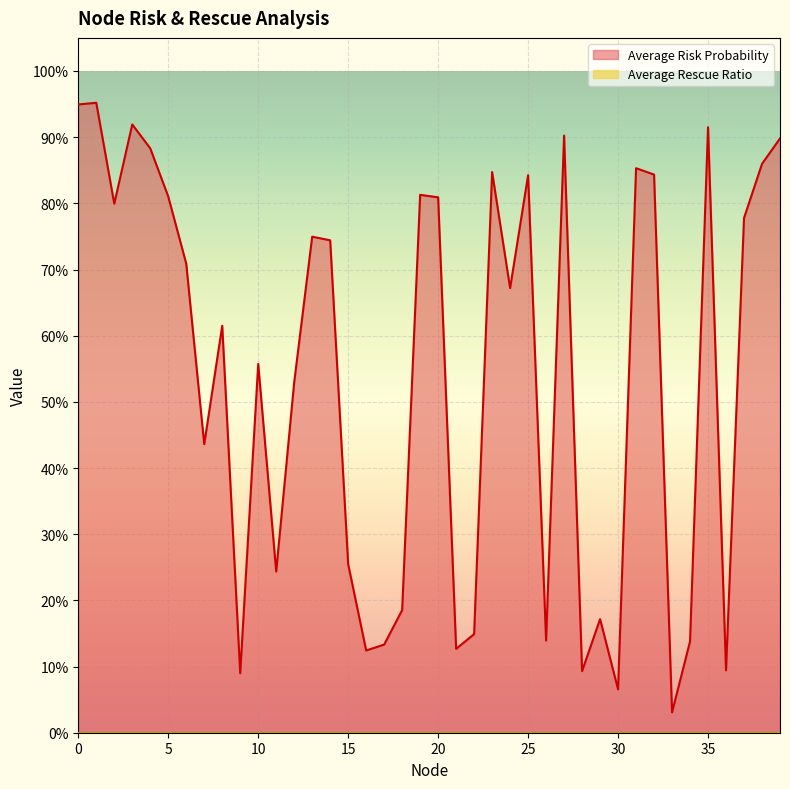

List the labels in order of value, largest first.

1, 0, 3, 35, 27, 39, 4, 38, 31, 23, 32, 25, 19, 5, 20, 2, 37, 13, 14, 6, 24, 8, 10, 12, 7, 15, 11, 18, 29, 22, 26, 34, 17, 21, 16, 36, 28, 9, 30, 33